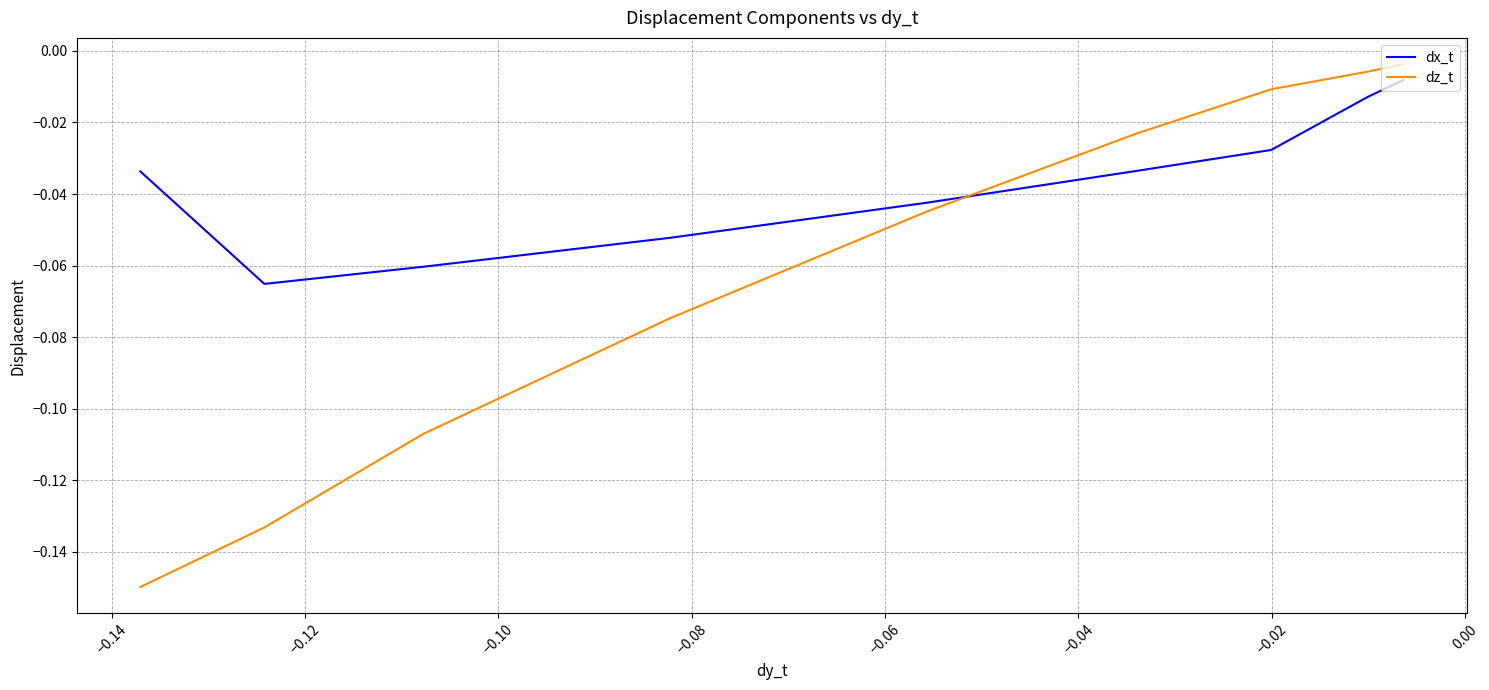

True or false: dz_t has a value of -0.1 at −0.10.

False